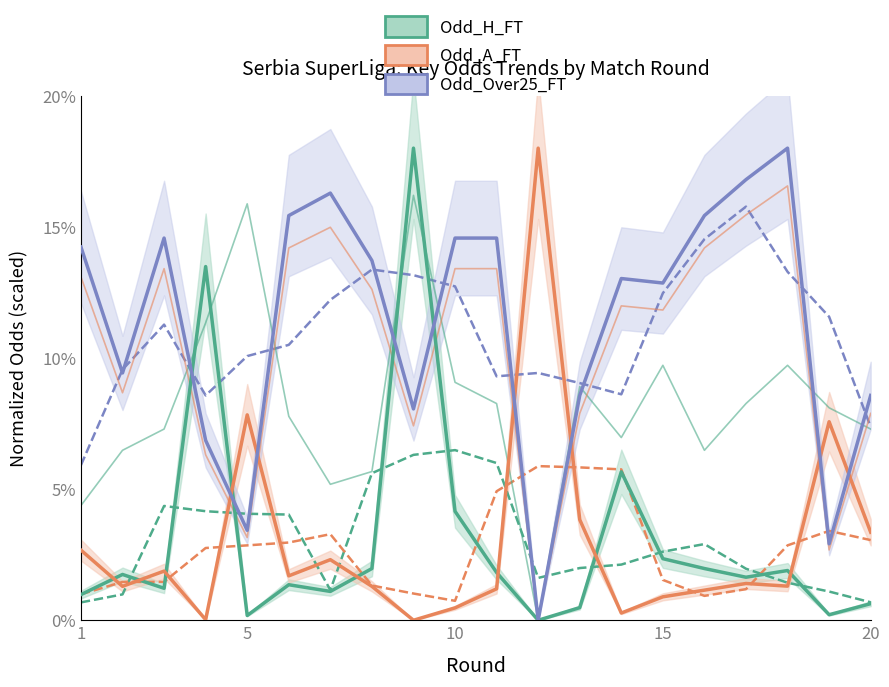

How many intersections are there between Odd_A_FT and Odd_H_FT?

8